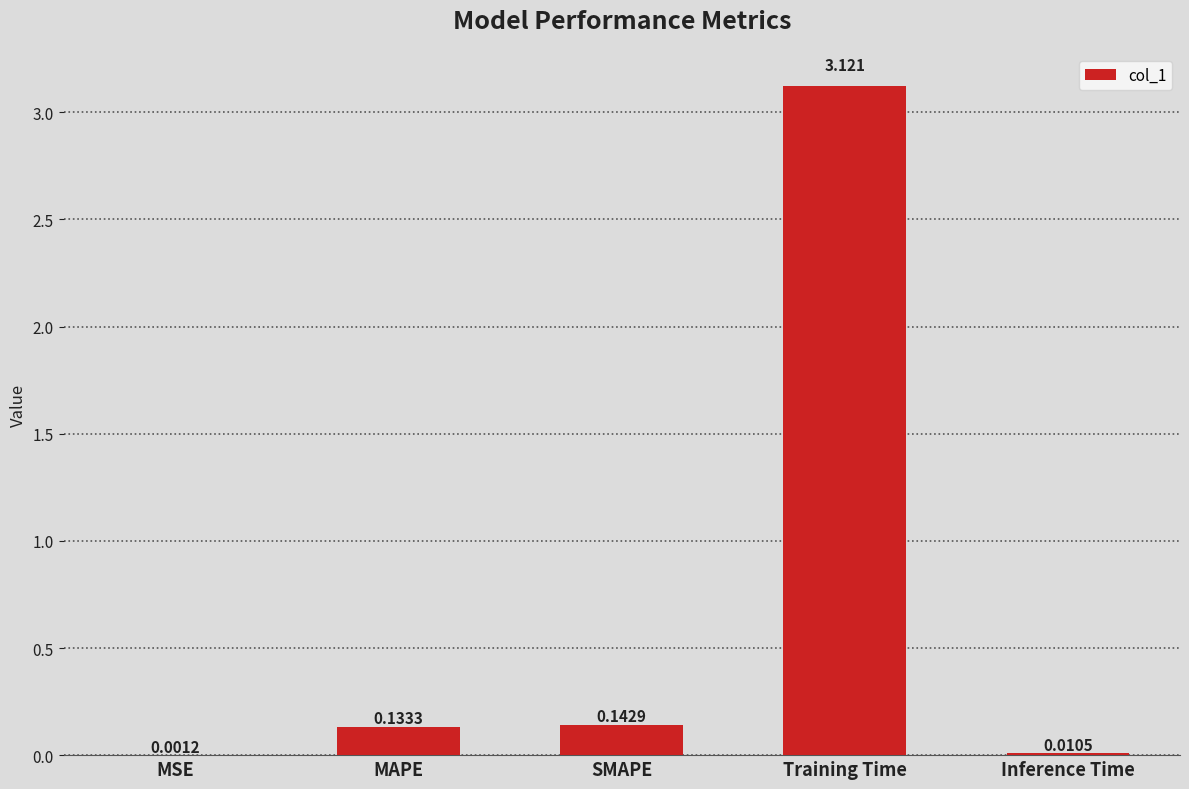

What is the change in value from SMAPE to Training Time?

+3.0